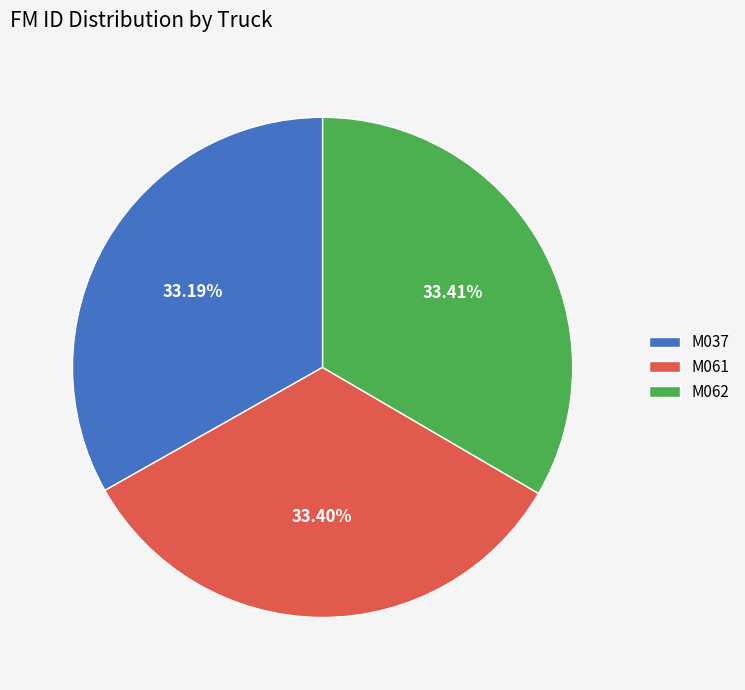

Does any single category account for the majority?

No